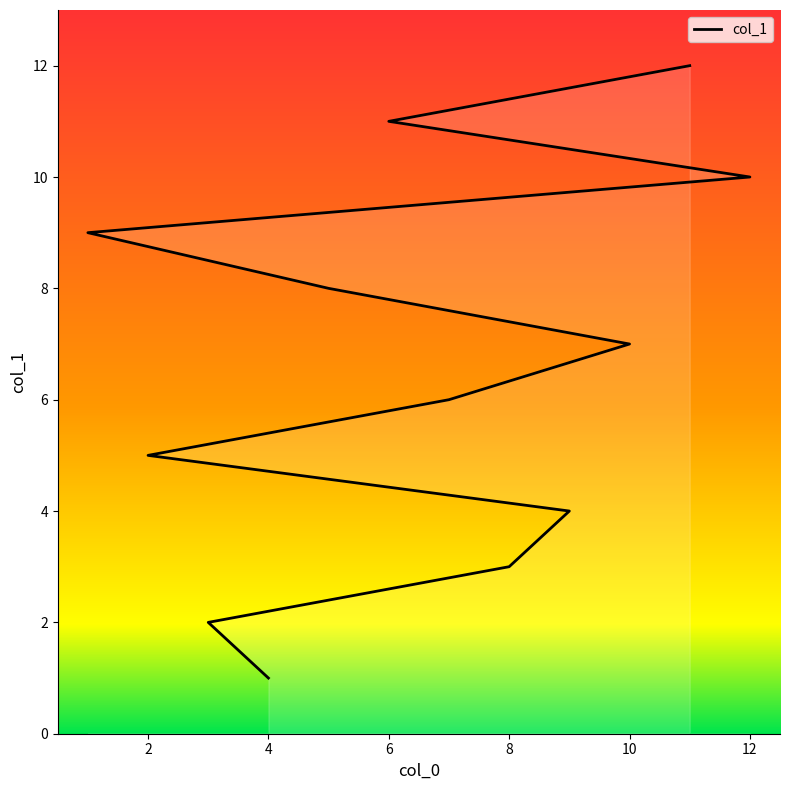

Is it true that the value at 4 is 2?

False